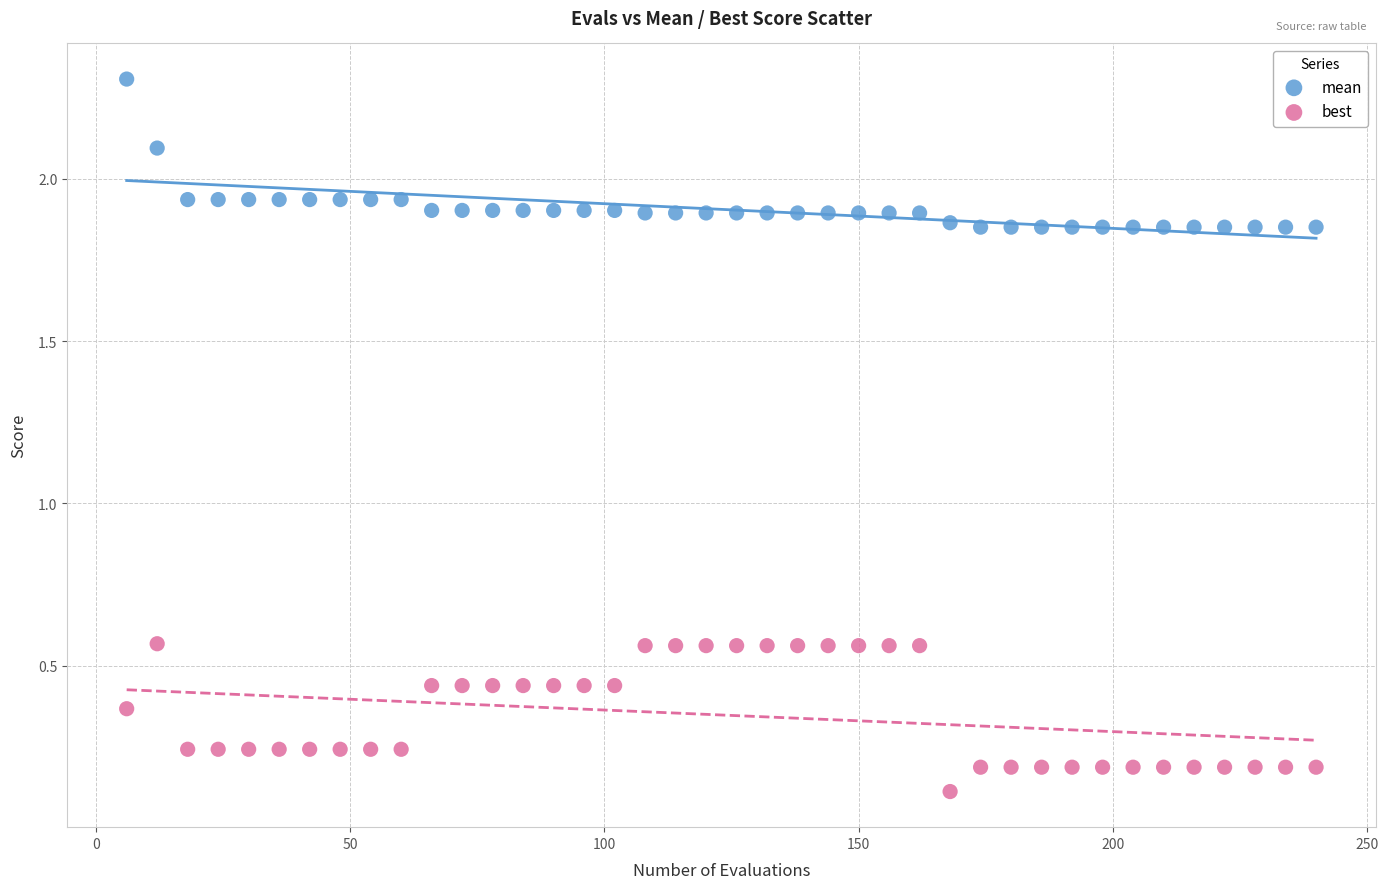

What is the X range (max minus min) for the scatter plot?

234.0